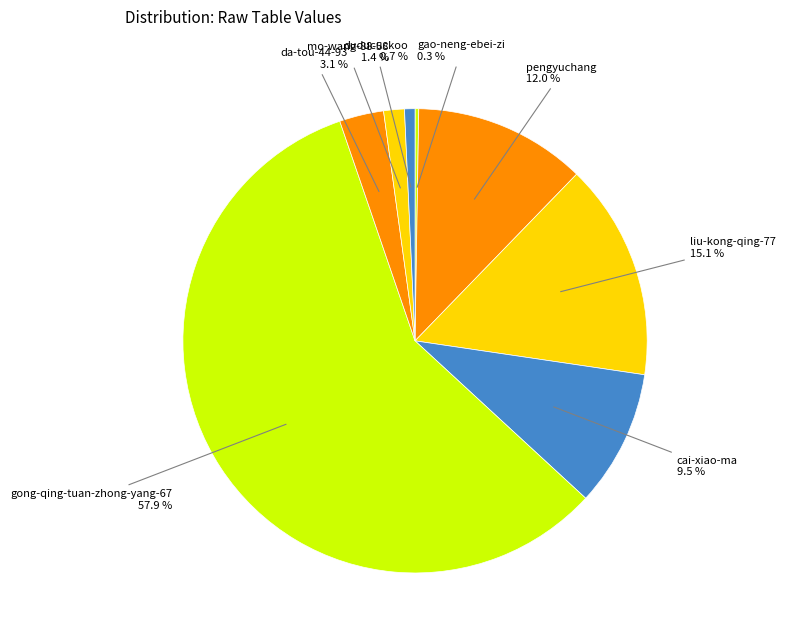

Which slice is the largest?

gong-qing-tuan-zhong-yang-67